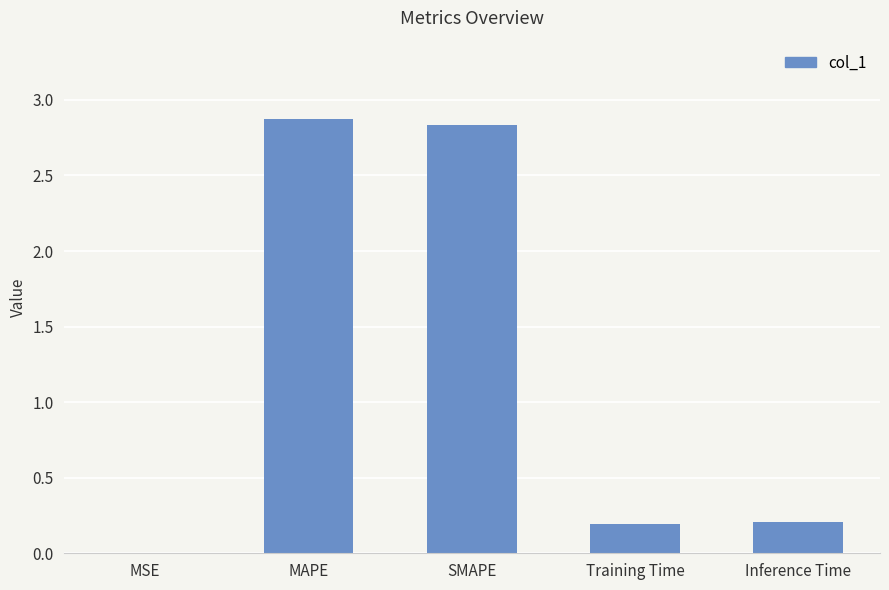

Which has a higher value, MAPE or Training Time?

MAPE